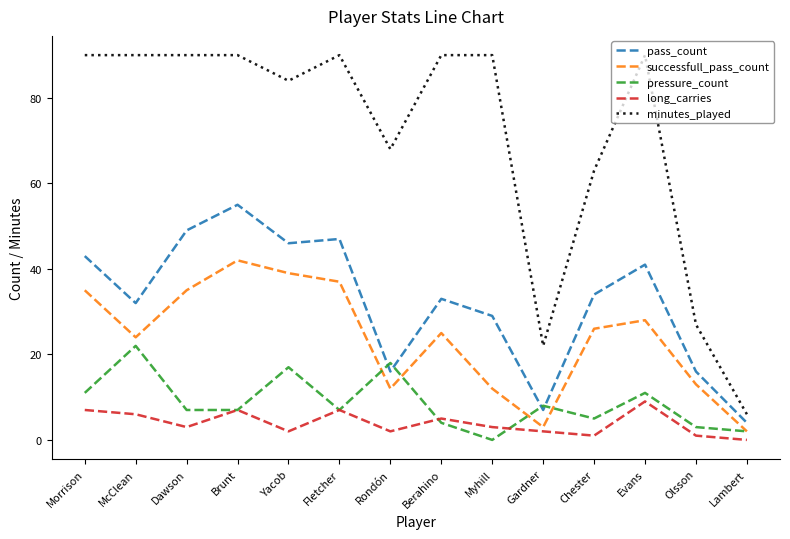

How many long_carries values are between 2 and 7?

10